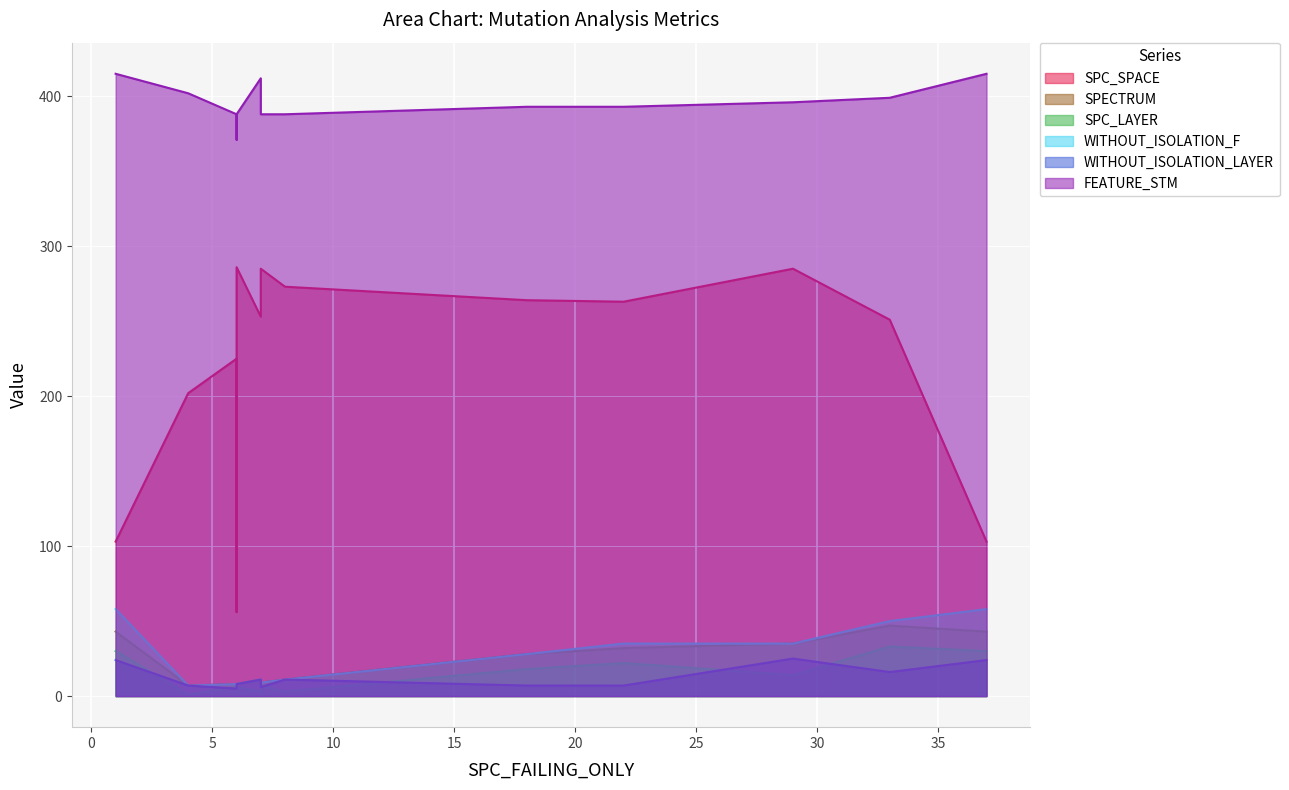

In SPC_LAYER, how many points are higher than both neighbors (excluding endpoints)?

4